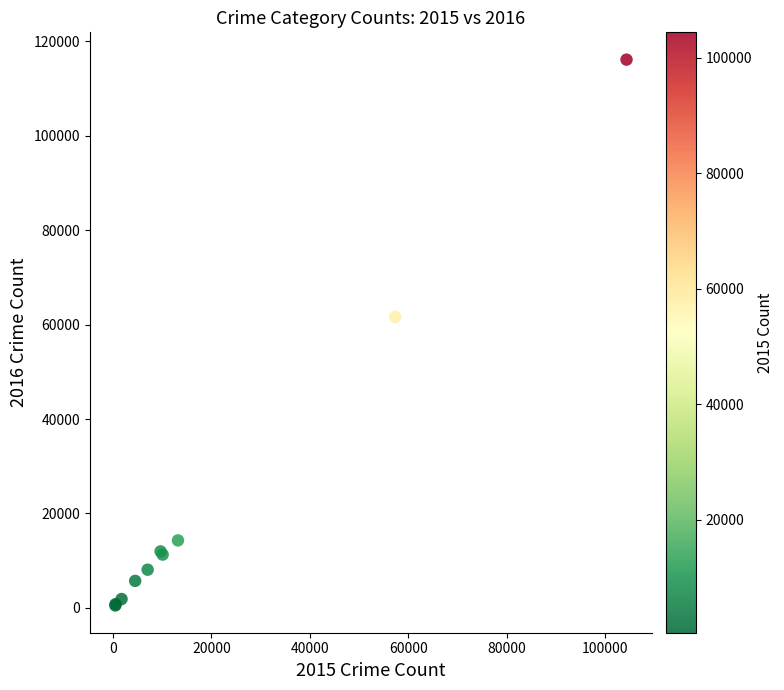

What Y value in the scatter plot is closest to 58321?

61625